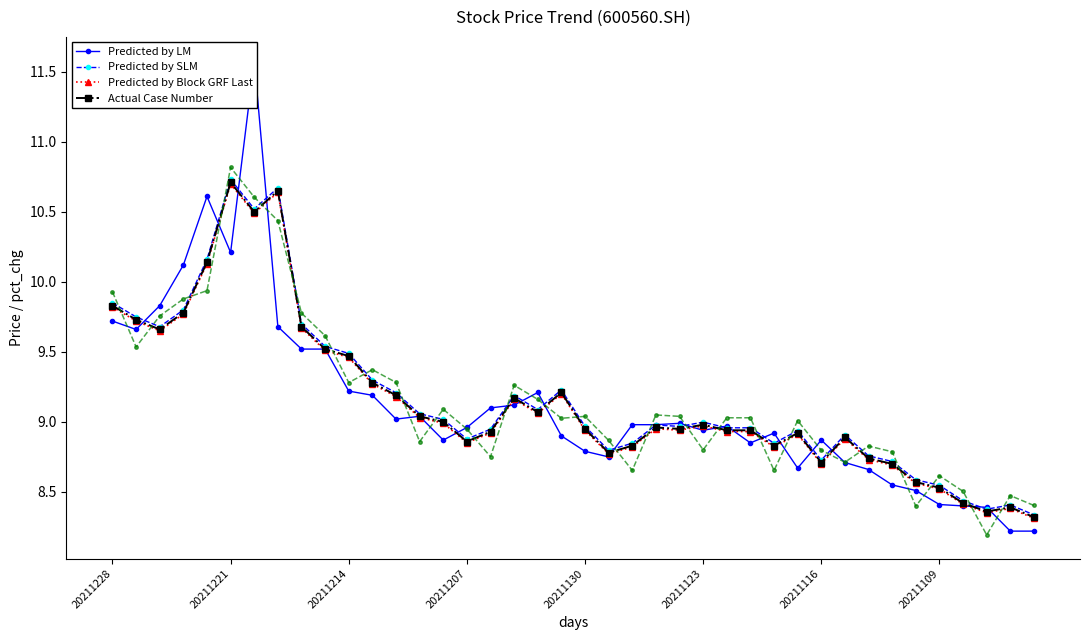

What is the maximum value for Predicted by SLM?

10.7